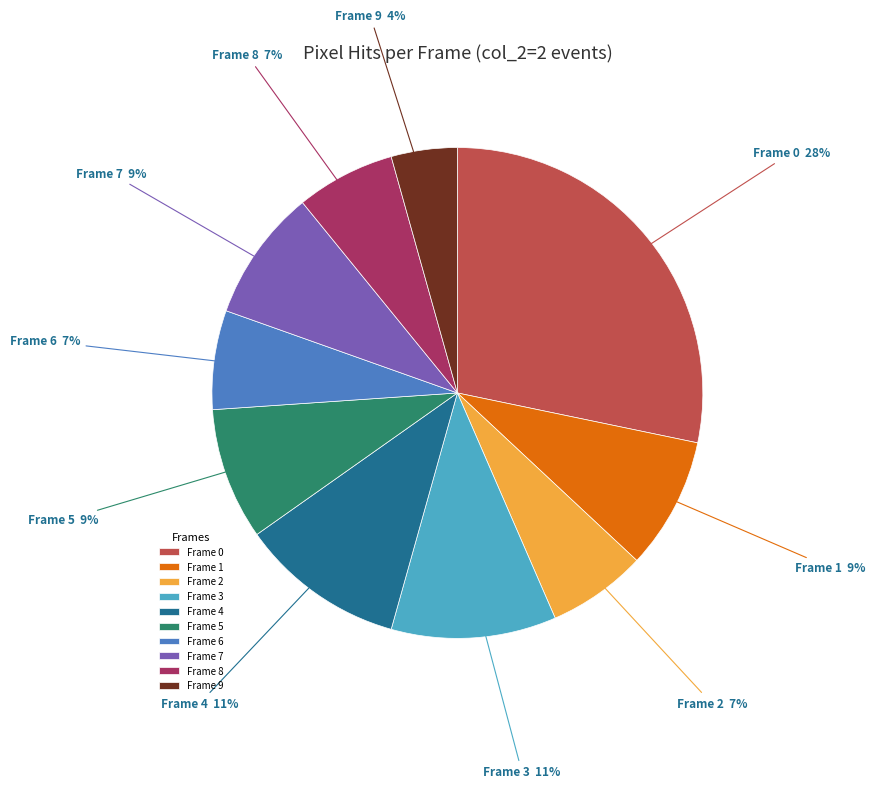

Which slice is the largest?

Frame 0